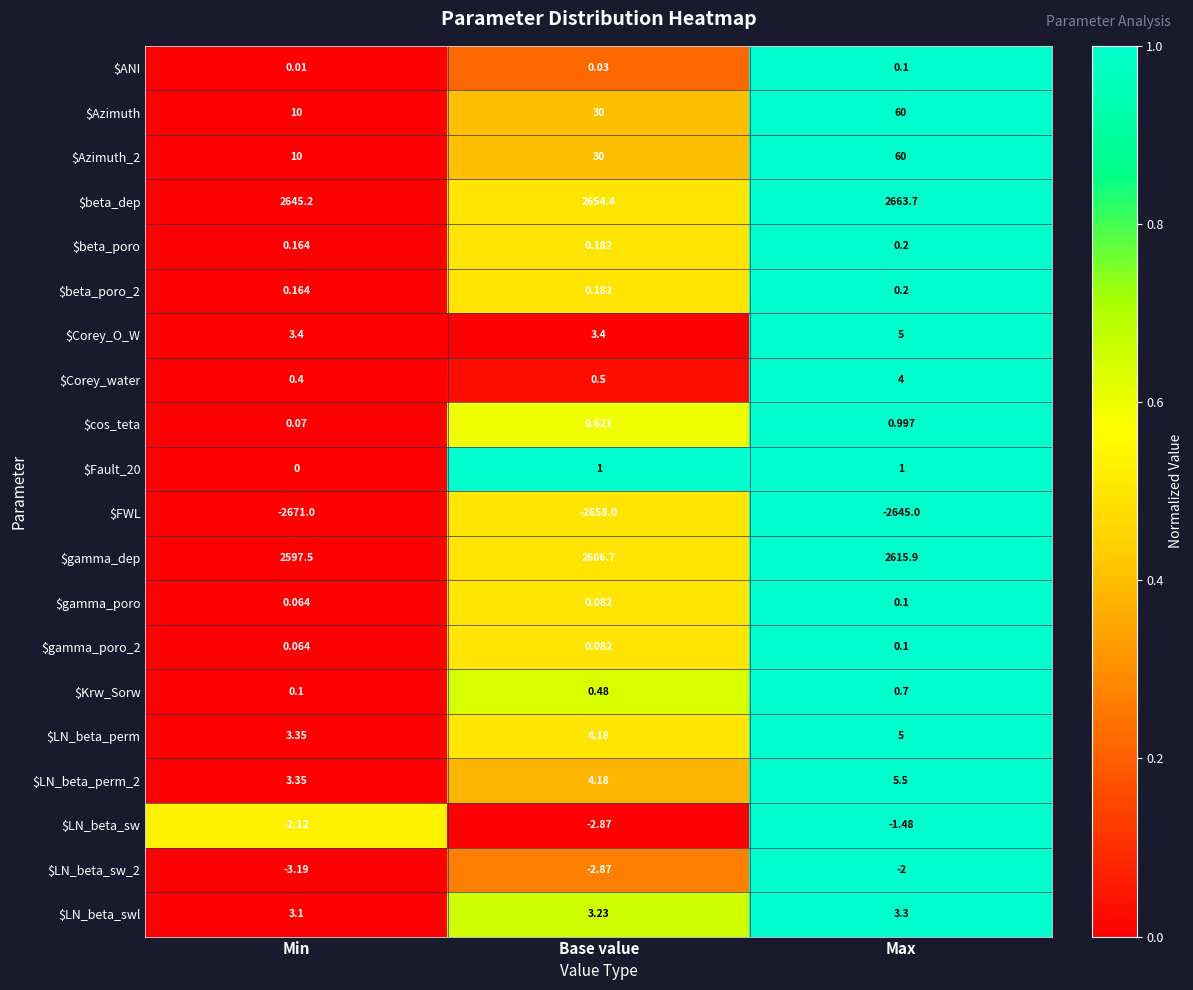

List the labels in order of $gamma_poro_2 value, largest first.

Max, Base value, Min